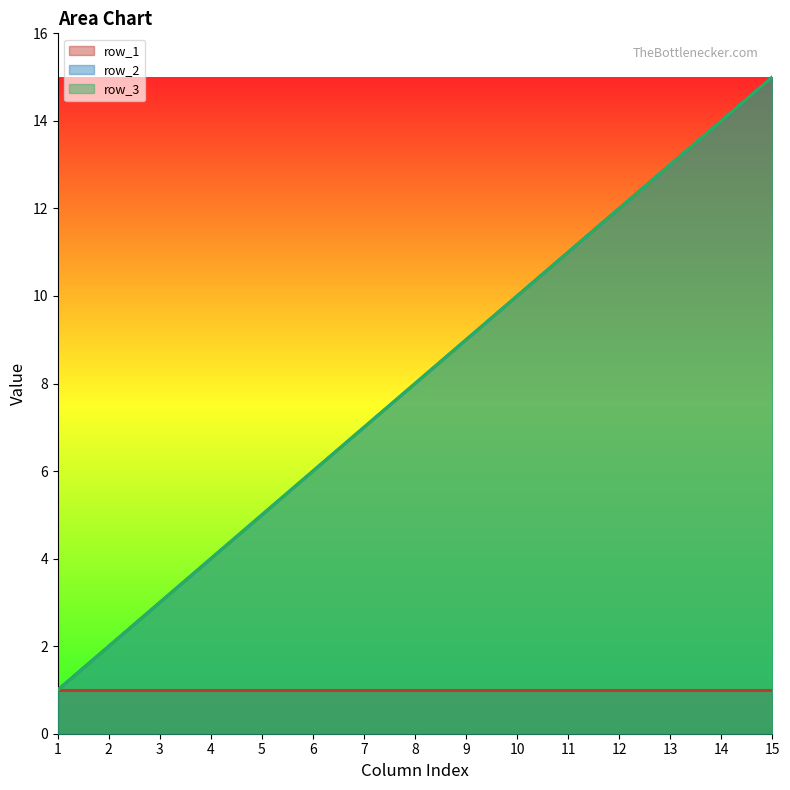

Which label corresponds to the largest value in the chart?

15